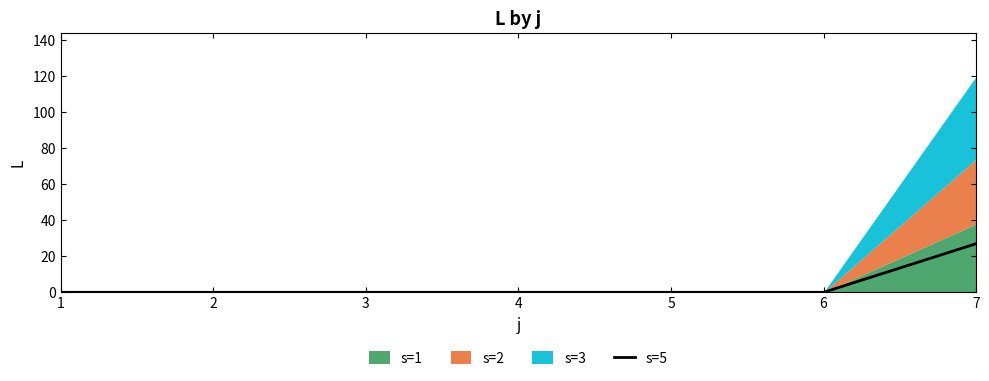

Reading right to left, extract all data points from this chart.

7=27	6=0	5=0	4=0	3=0	2=0	1=0